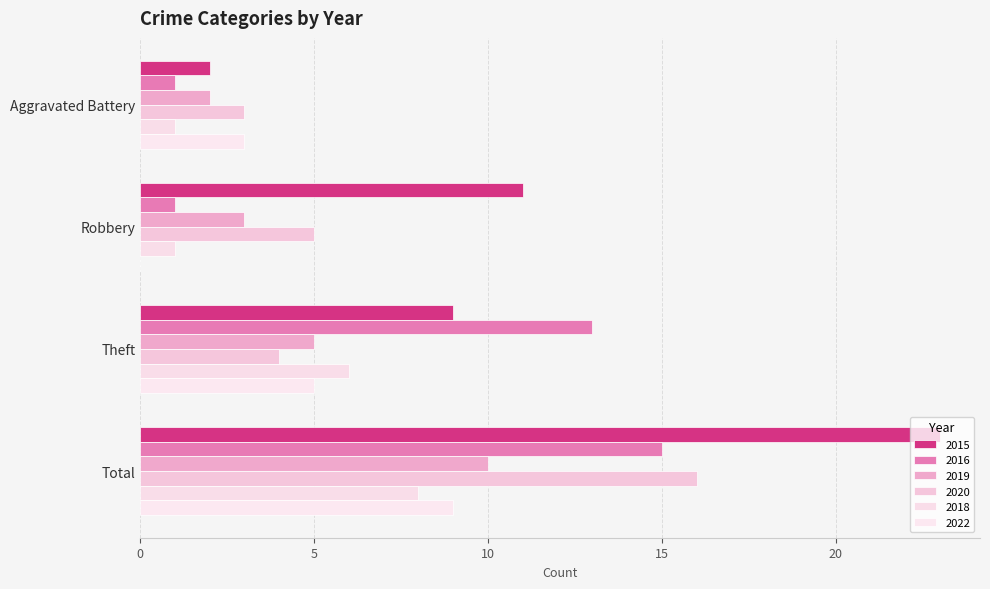

How many 2019 values are between 3 and 10?

3